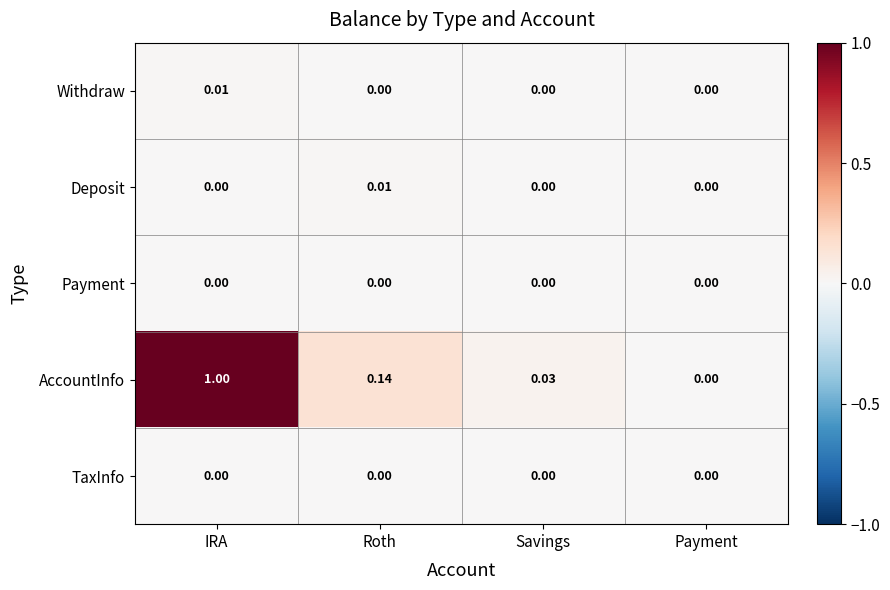

Between IRA and Roth, which series saw the biggest shift?

AccountInfo